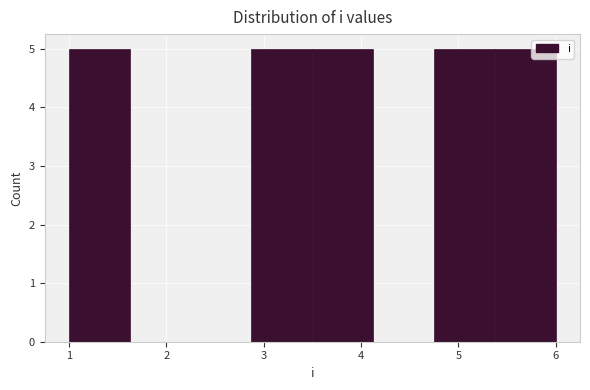

Reading left to right, list every bar in this chart as the range it spans on the x-axis followed by its height. Neither the bar edges nor the heights are printed on the chart, so give them approximately, as read against the axes.

1.0 to 1.6: 5
1.6 to 2.3: 0
2.3 to 2.9: 0
2.9 to 3.5: 5
3.5 to 4.1: 5
4.1 to 4.8: 0
4.8 to 5.4: 5
5.4 to 6.0: 5